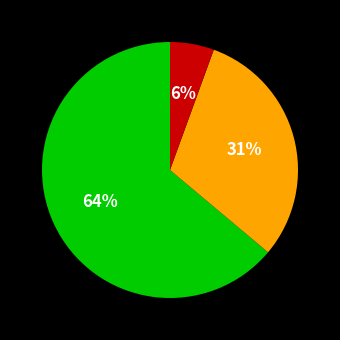

To the nearest percent, what is the average slice percentage?

33%